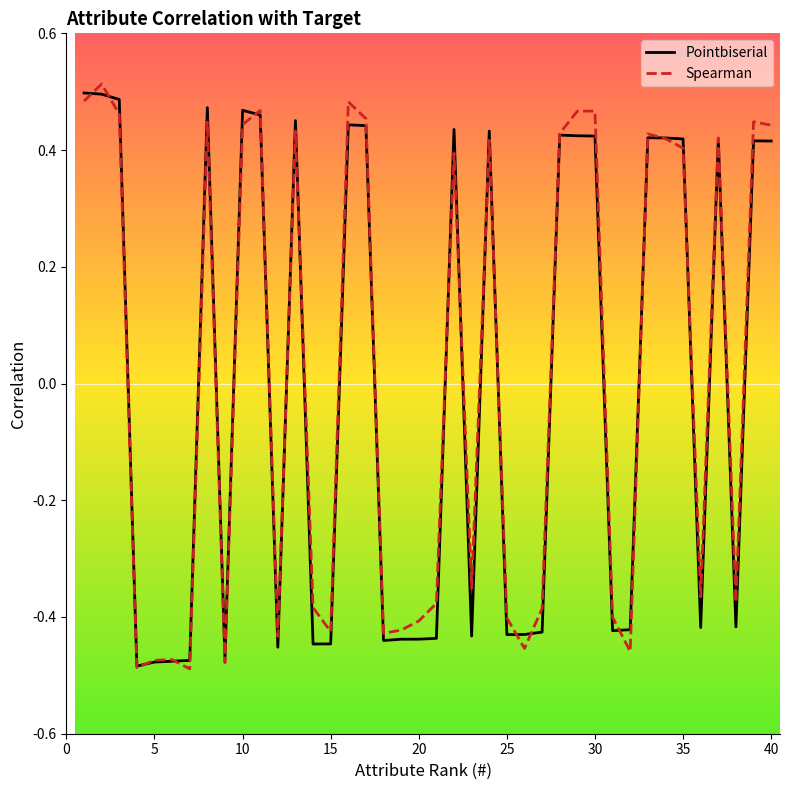

The Spearman series shows -0.1 at 5. True or false?

False